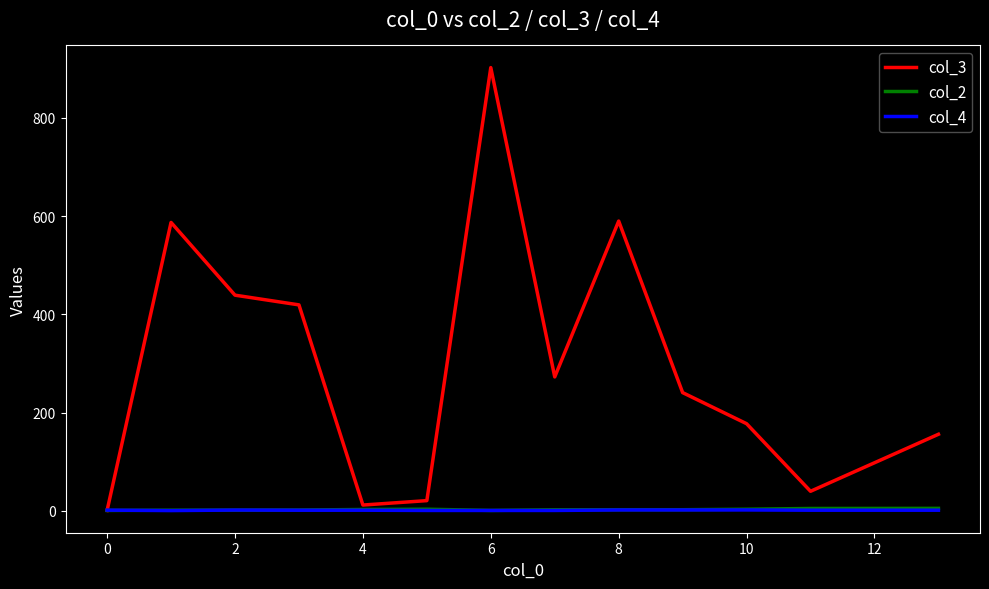

Which series has the largest range (max minus min)?

col_3